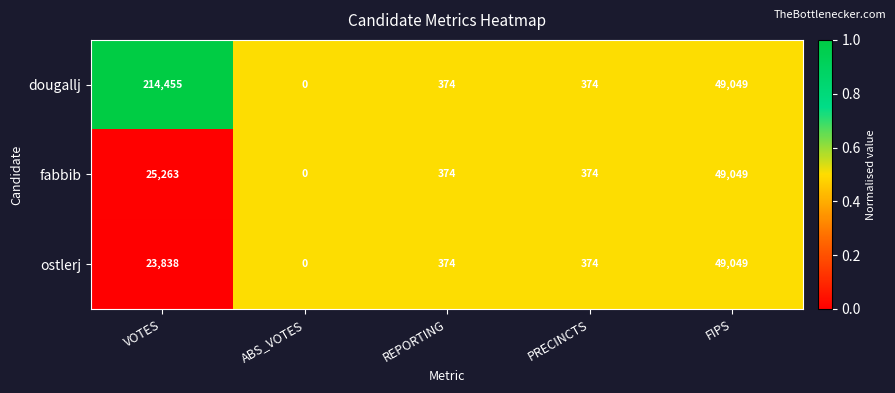

At VOTES, list the series in order from largest to smallest.

dougallj, fabbib, ostlerj